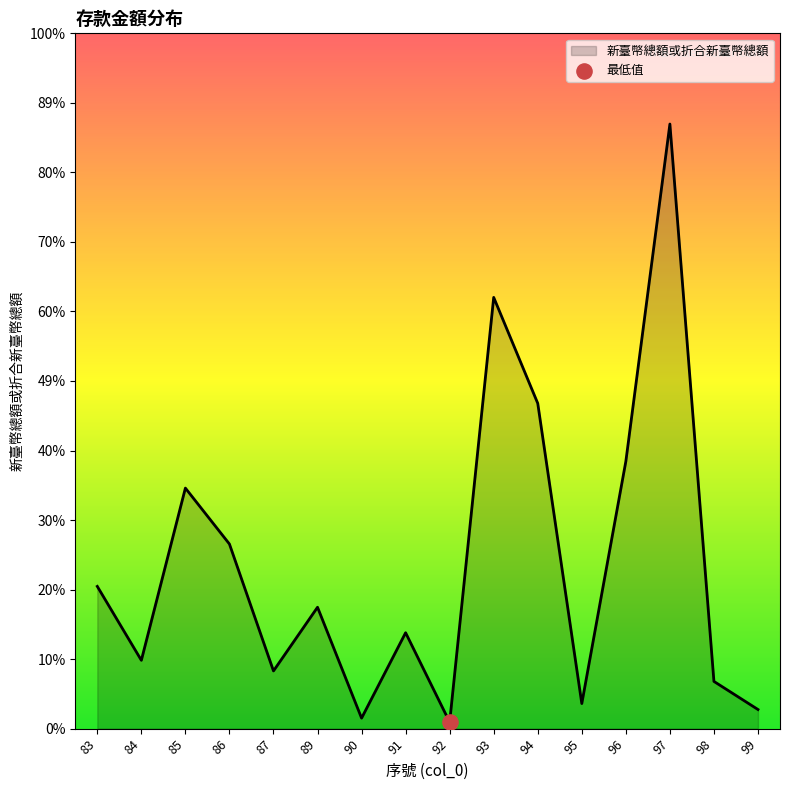

Between 89 and 90, which is larger?

89